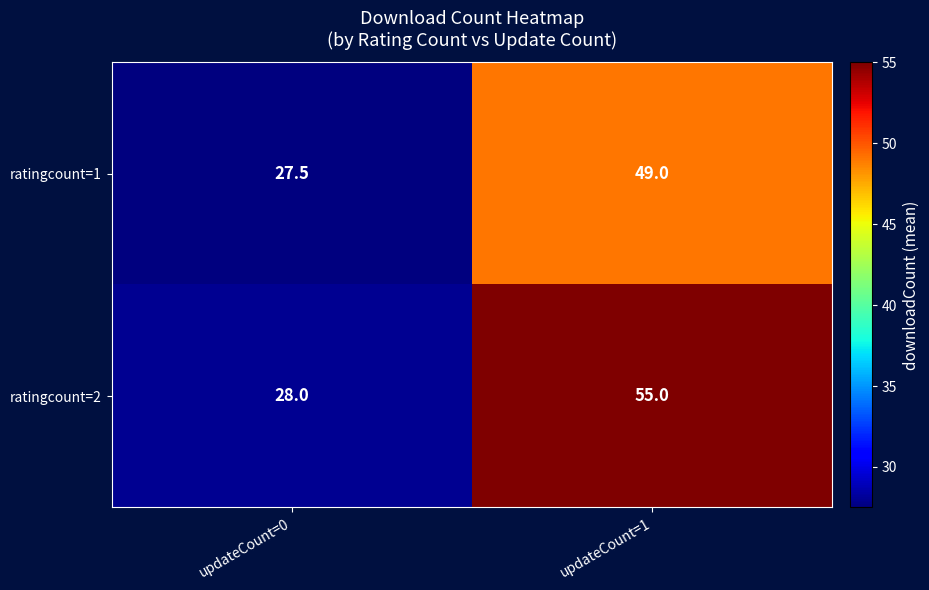

Read the ratingcount=2 value at updateCount=1.

55.0